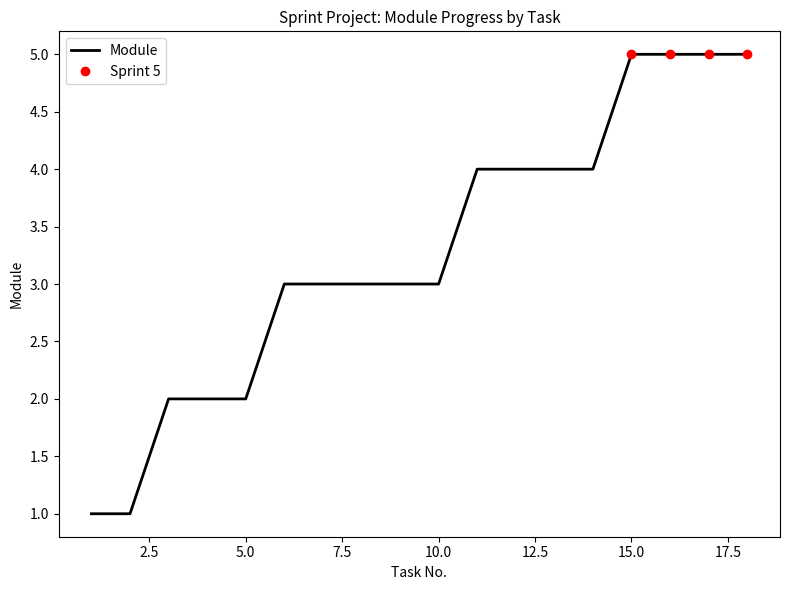

The chart shows a value of 4 at 12. True or false?

True